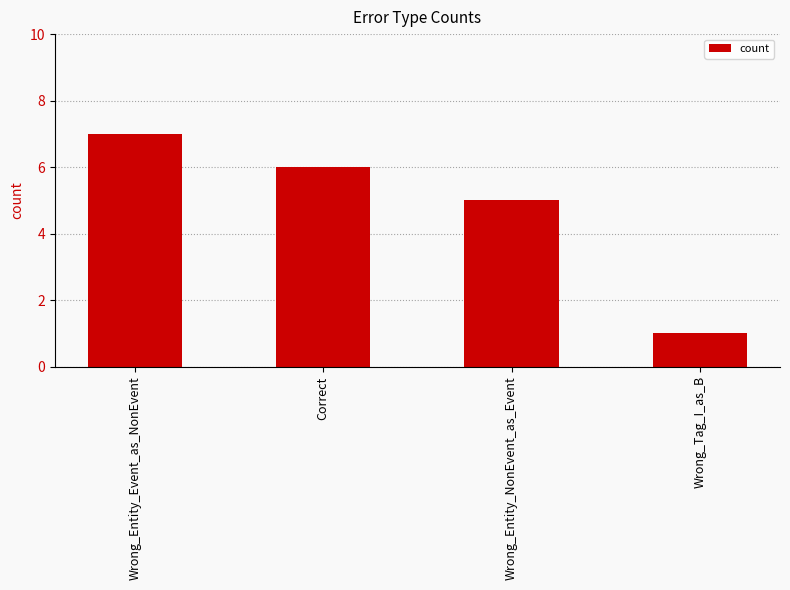

What is the greatest value displayed?

7